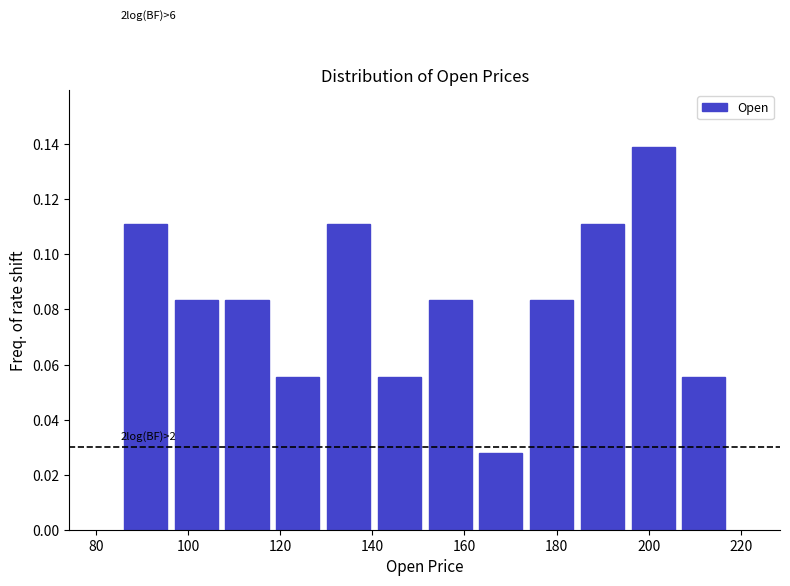

Which range on the x-axis has the tallest bar?

196 to 206